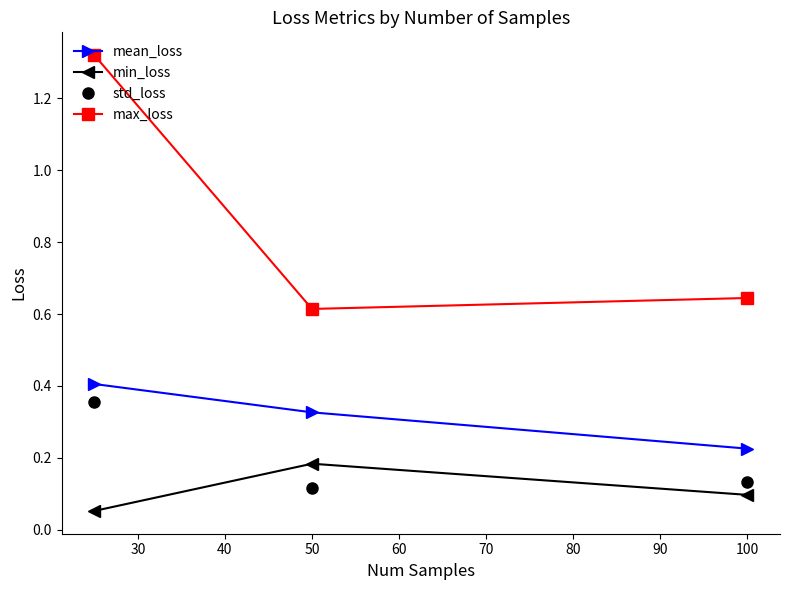

At how many categories does at least one series exceed 0?

3